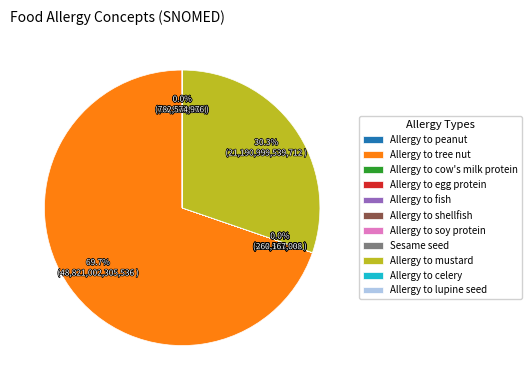

Which slice is the largest?

Allergy to tree nut